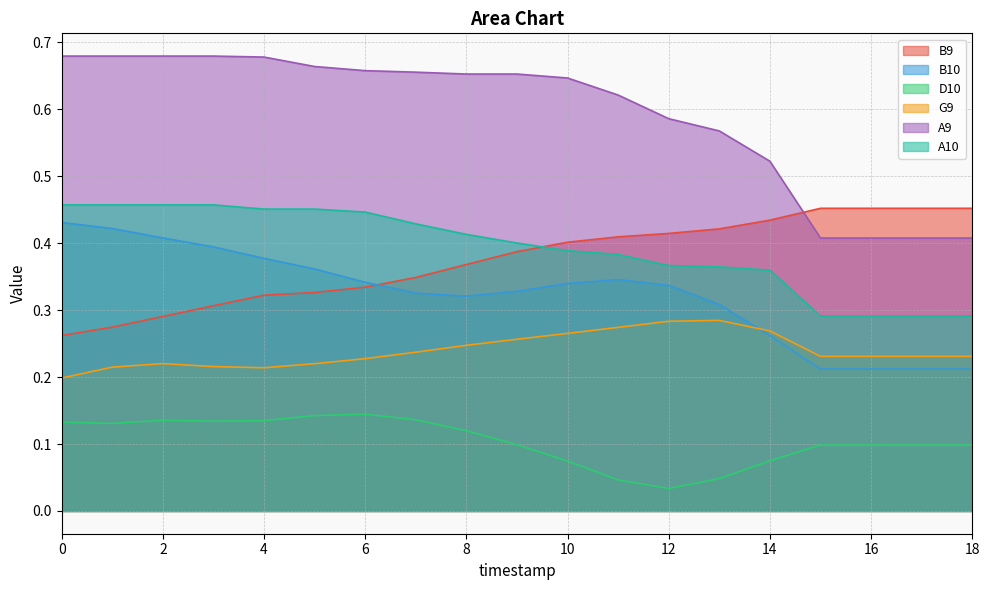

Which series has the largest range (max minus min)?

A9